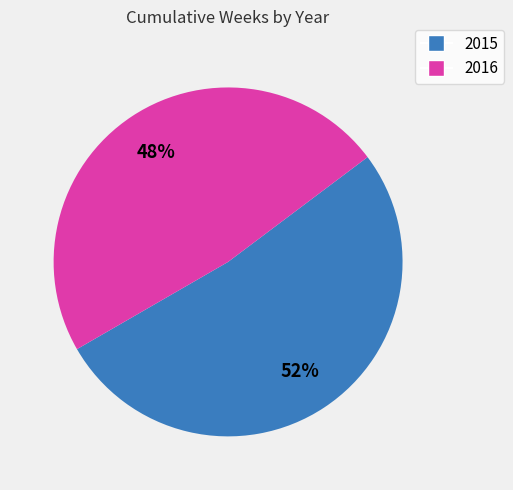

What percentage is the 2016 slice, to the nearest percent?

48%